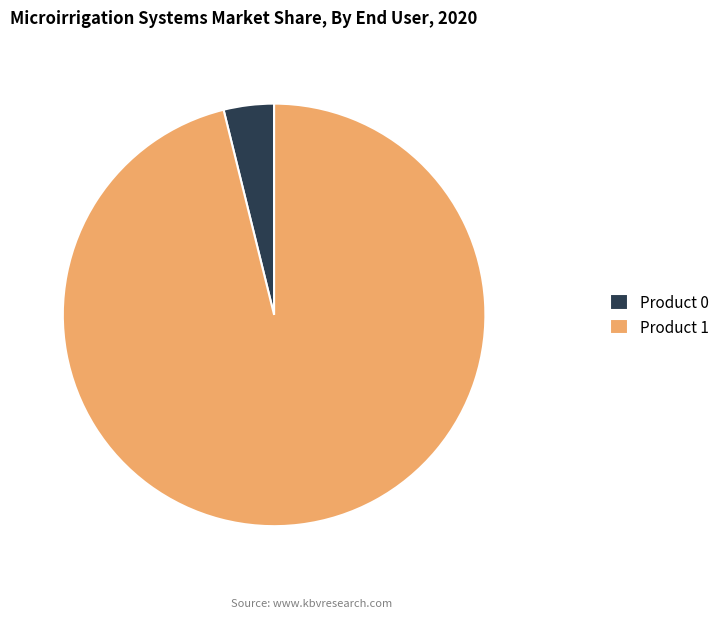

How many slices are in this pie chart?

2